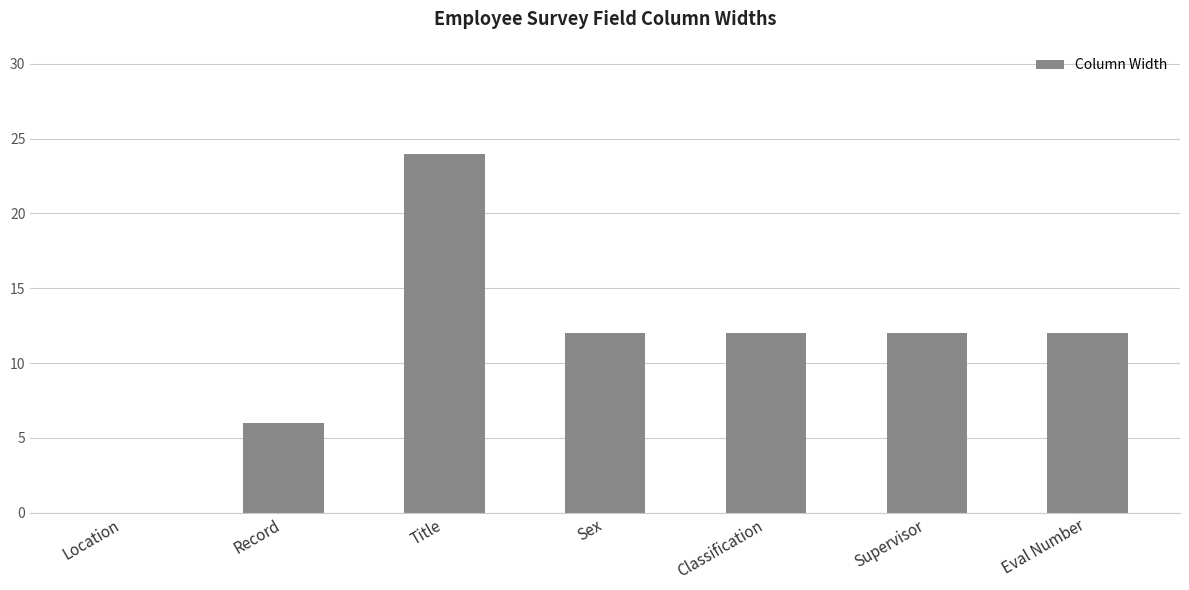

What value does the data have at Eval Number?

12